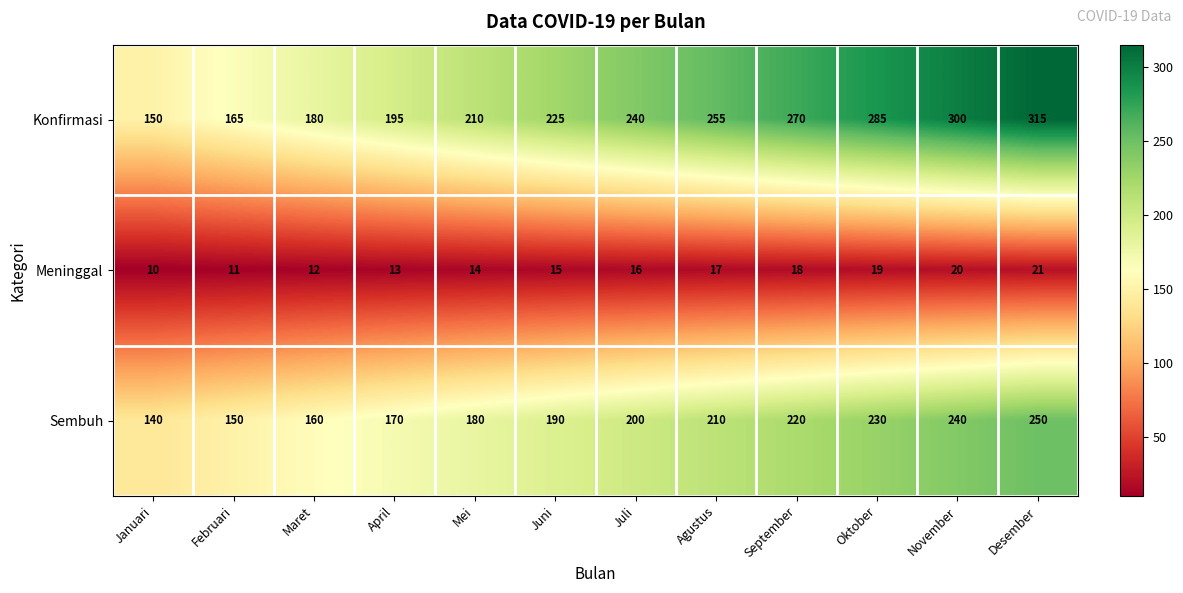

Which series has the widest spread of values?

Konfirmasi